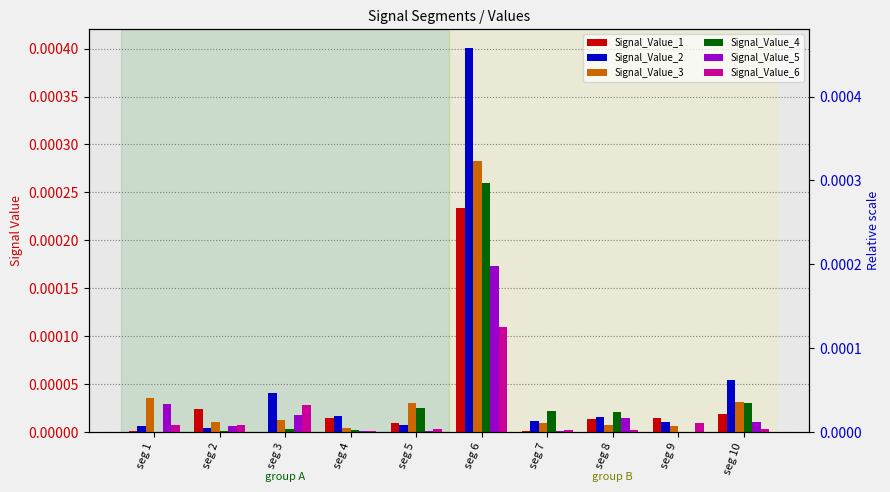

How many bars are there in total?

60